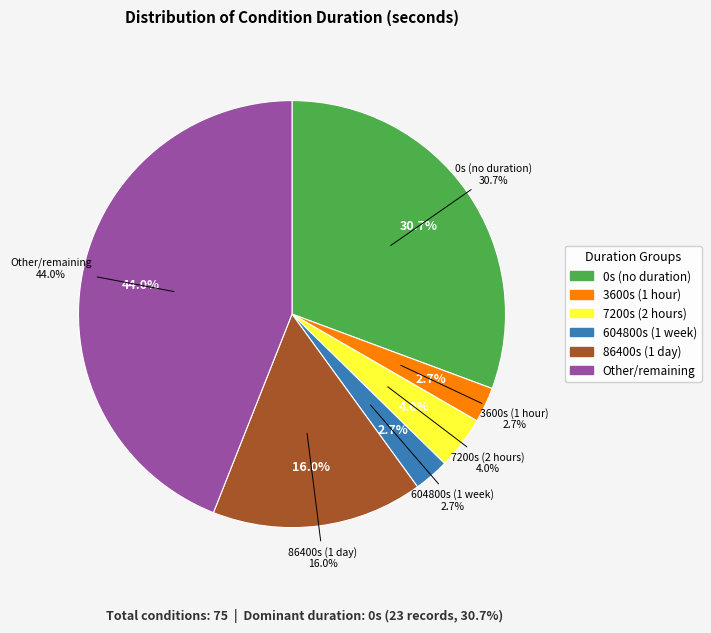

To the nearest percent, what is the combined percentage of 0 and Other?

75%